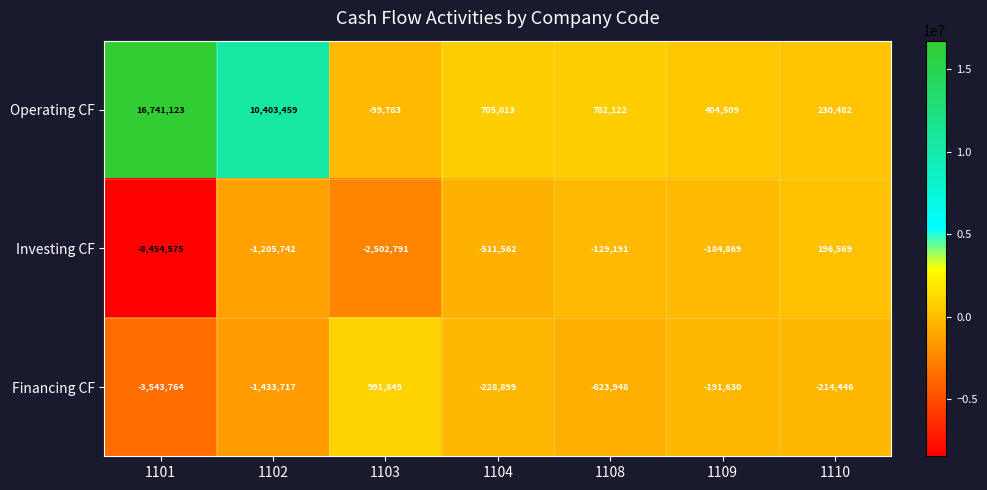

What is the difference between the maximum and second lowest values in the Financing CF series?

2425566